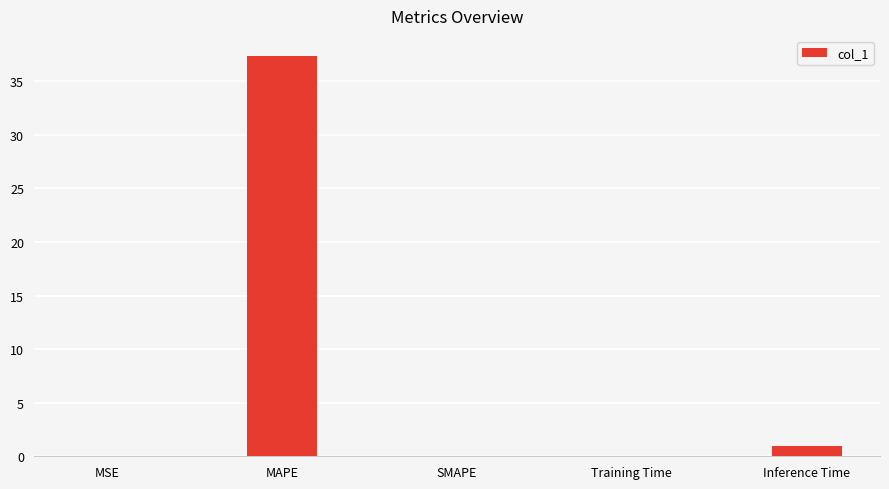

The value at MAPE is 9.2. True or false?

False